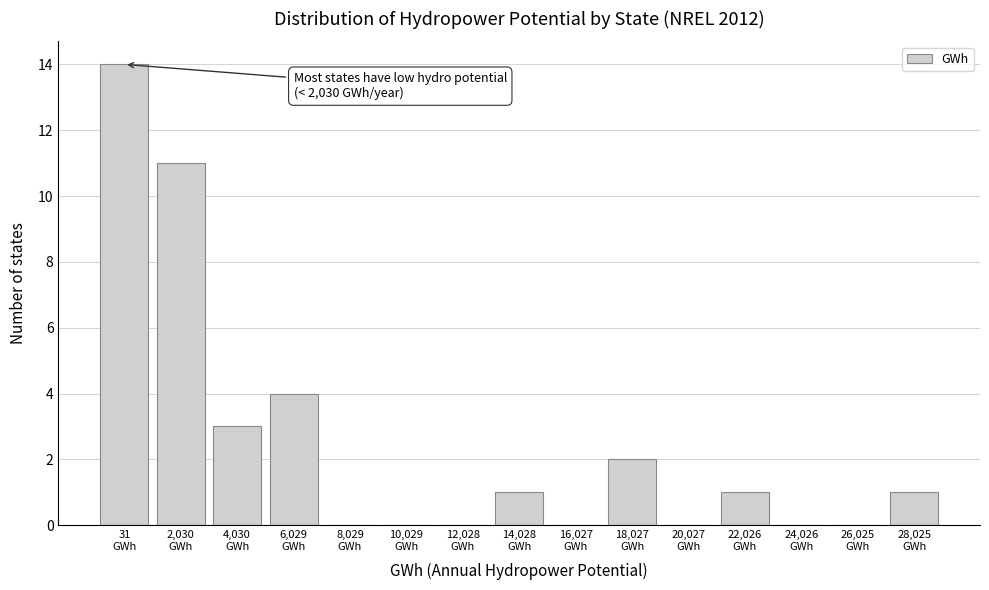

What is the sum of all values?

37